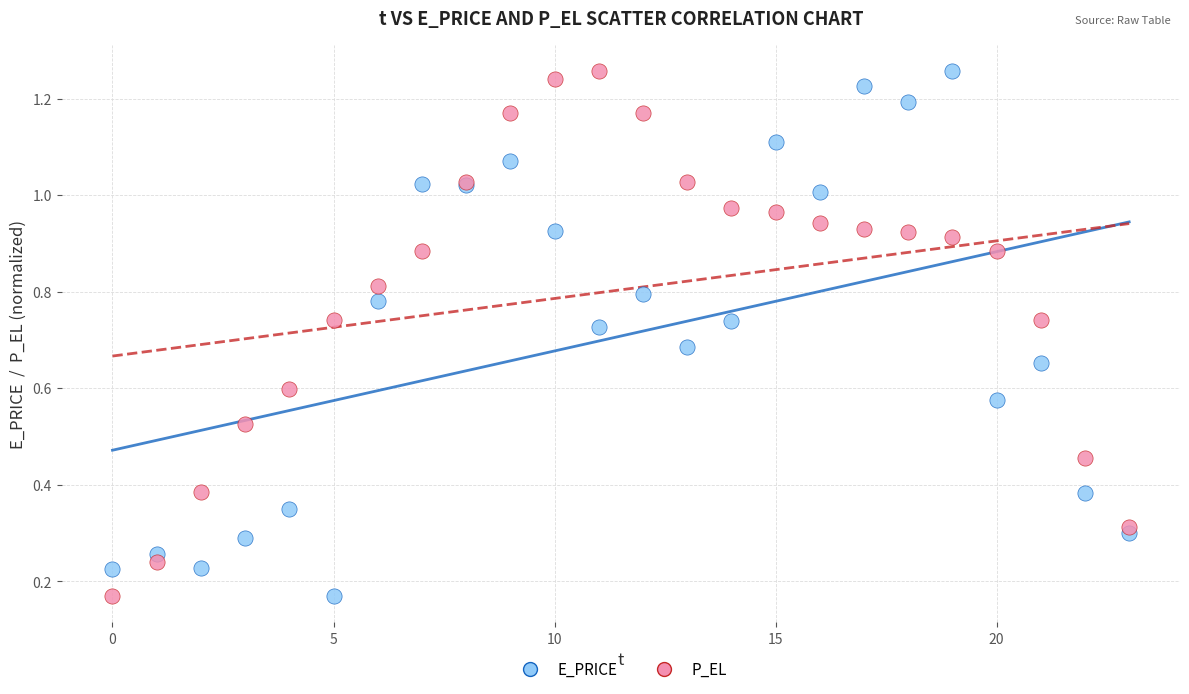

What are all the series names shown in the legend?

E_PRICE, P_EL